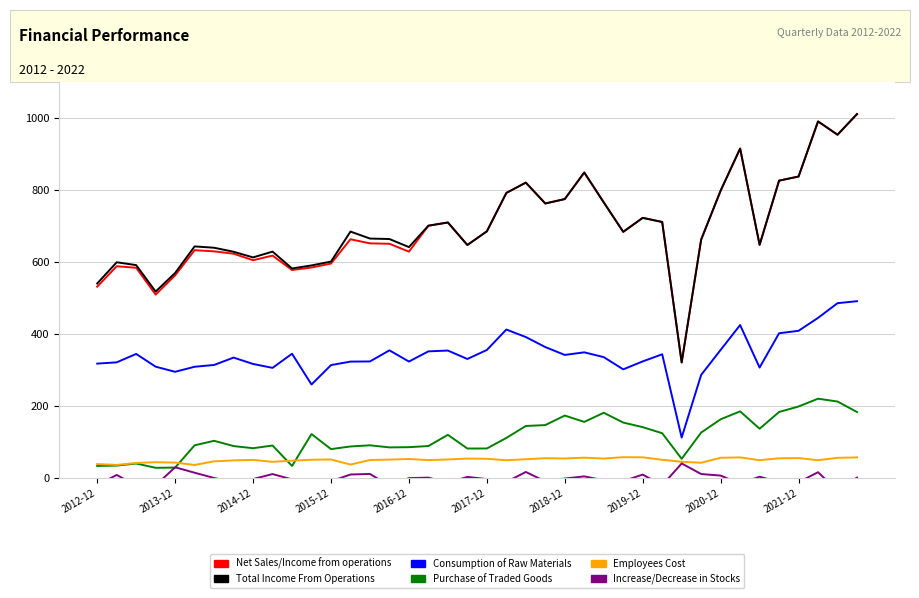

What are all the series names shown in the legend?

Net Sales/Income from operations, Total Income From Operations, Consumption of Raw Materials, Purchase of Traded Goods, Employees Cost, Increase/Decrease in Stocks